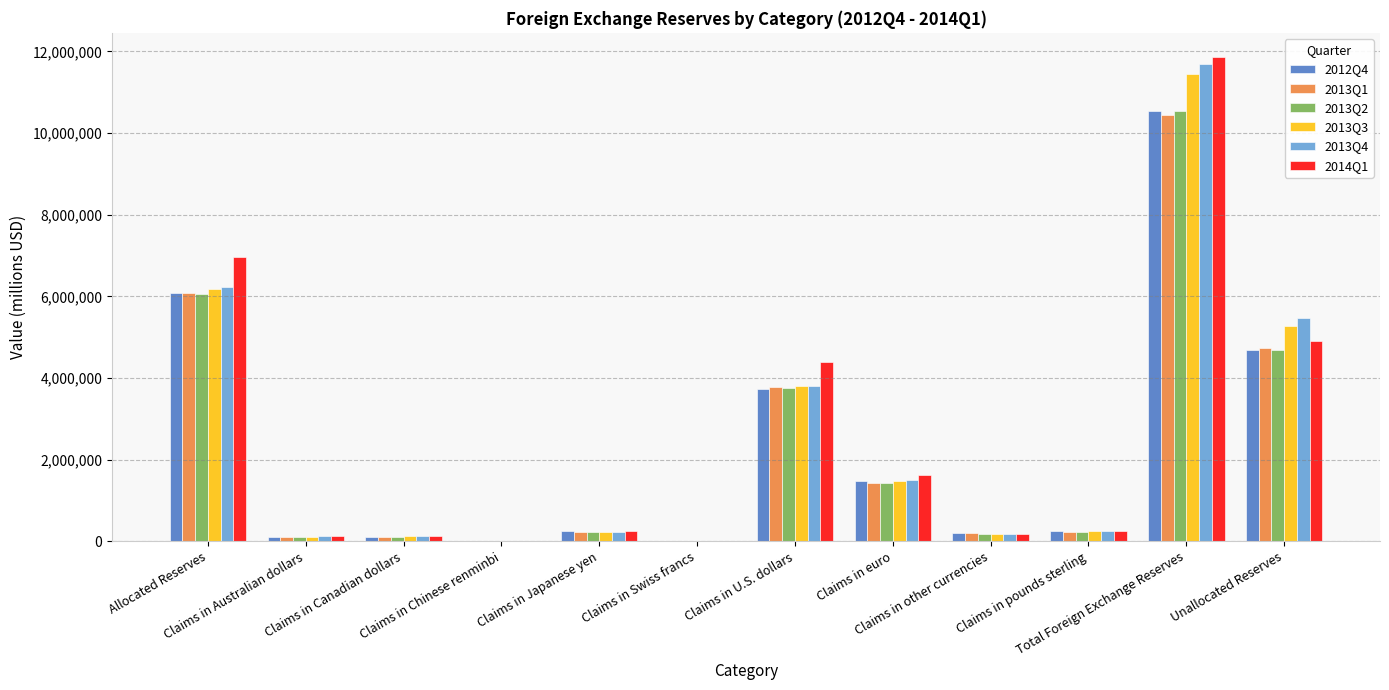

What is the total value across all series at Unallocated Reserves?

29773308.8